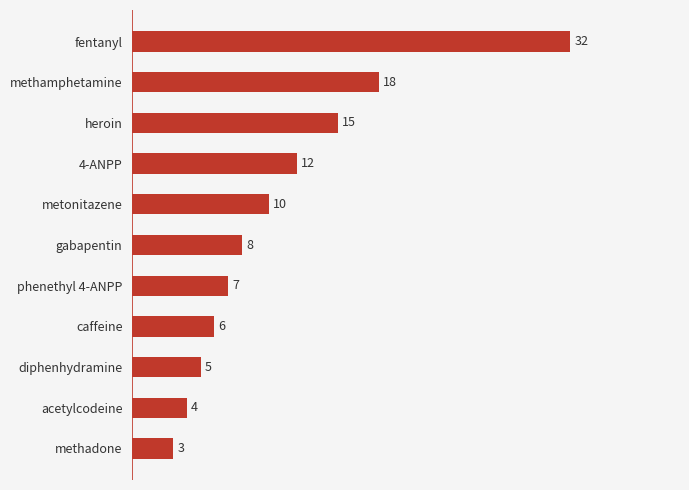

What is the sum of all values?

120